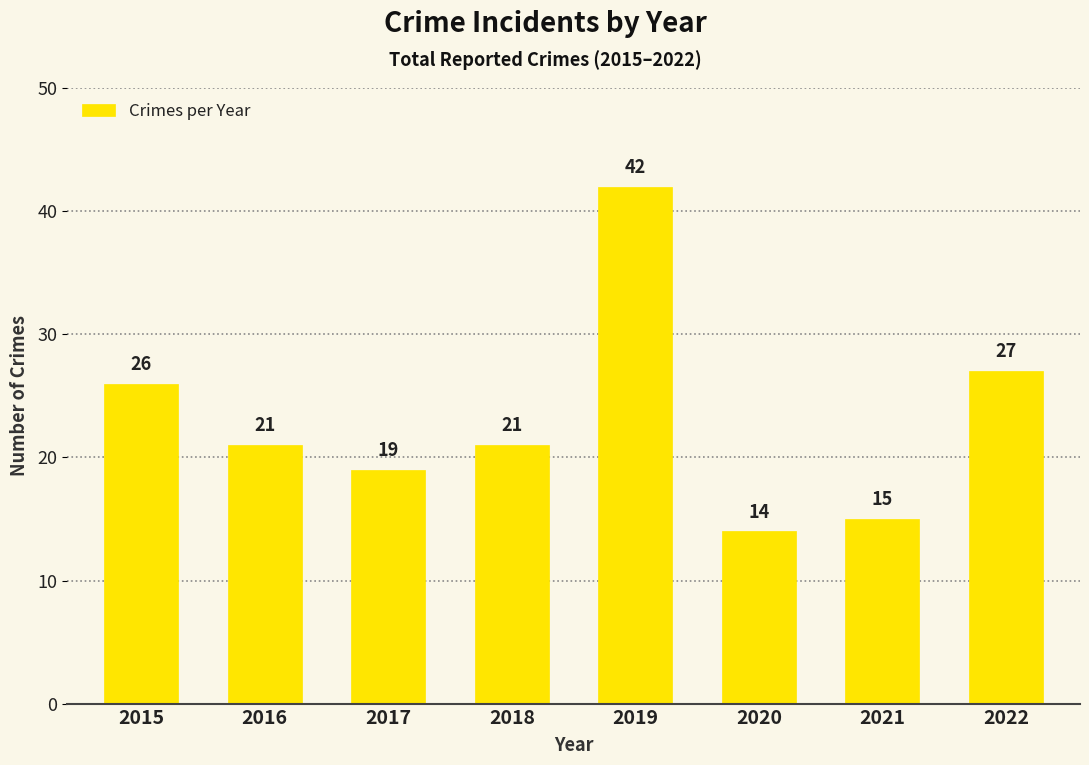

Where is the data nearest to the value 28?

2022